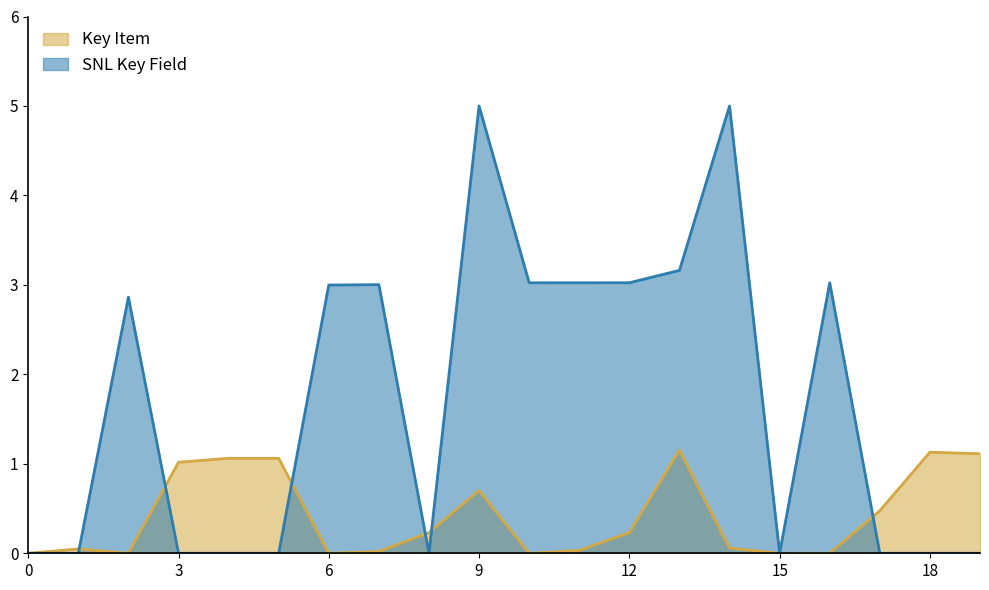

The value of SNL Key Field at 14 is 5.0. True or false?

True